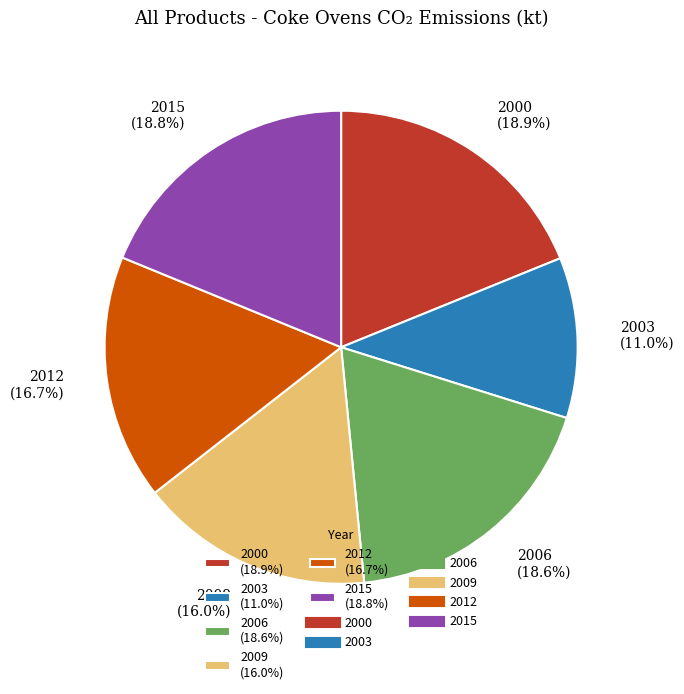

Is the sum of 2012 (16.7%) and 2006 (18.6%) greater than half?

No